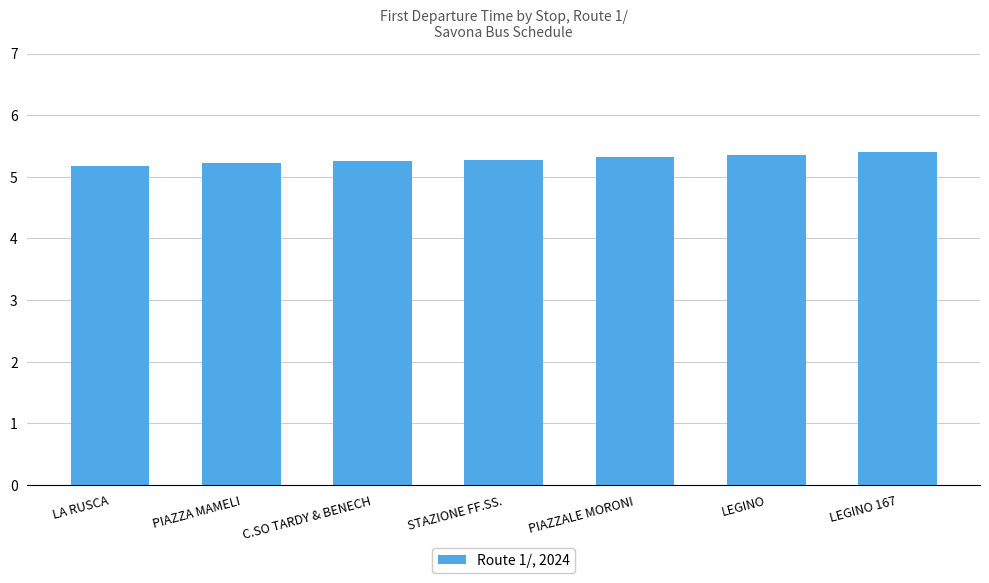

How many values are between 5 and 6?

7